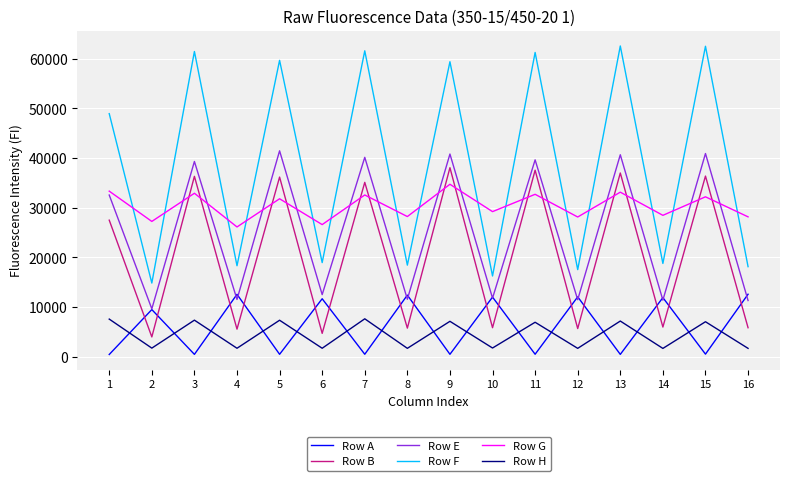

Does the chart display data point markers on the line(s)?

No